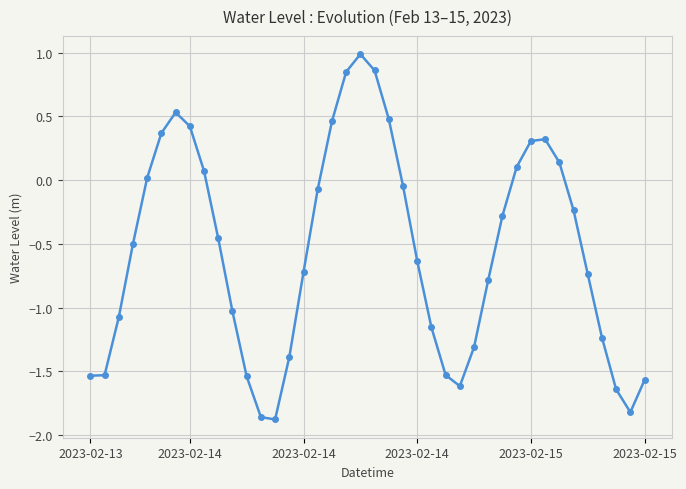

How many interior local peaks (higher than both neighbors) does the data have?

3